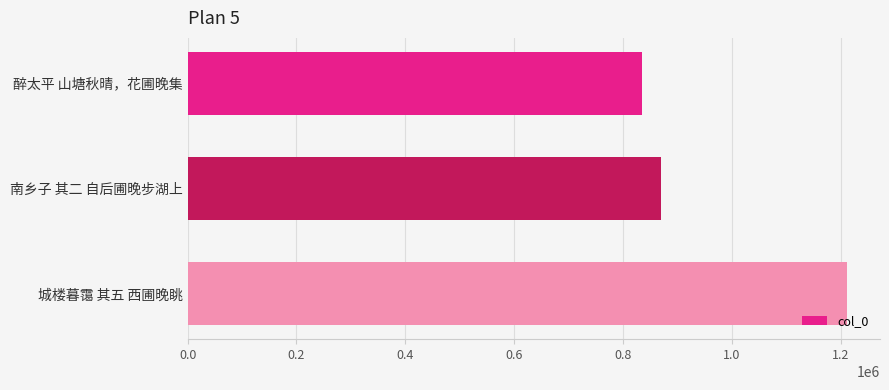

What is the label of the 3rd bar from the top?

城楼暮霭 其五 西圃晚眺